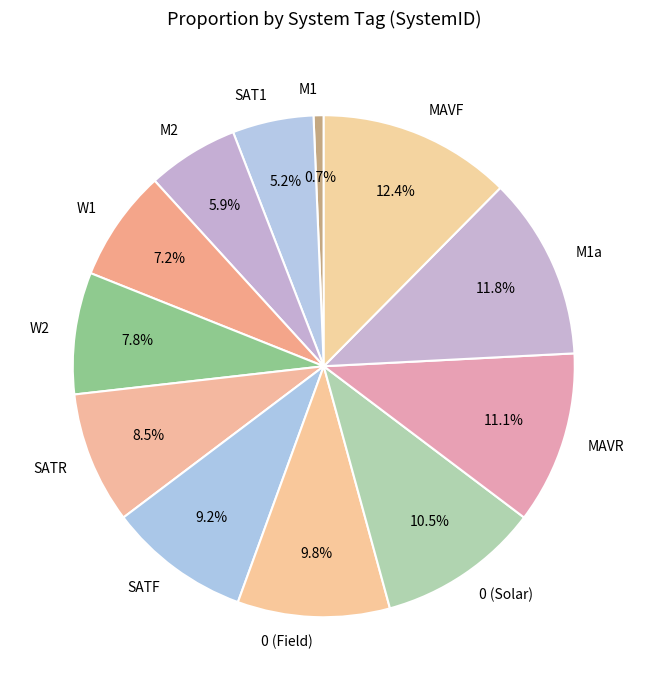

To the nearest percent, what percentage of the pie is M1?

1%